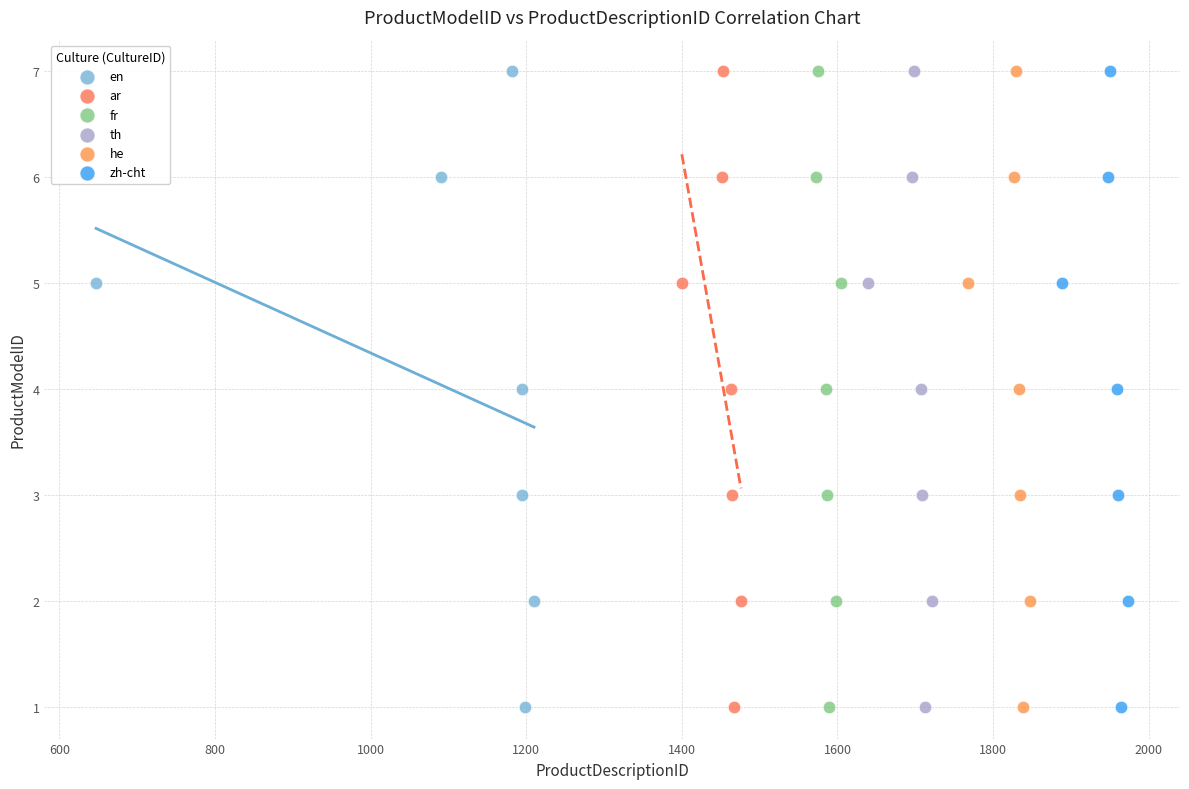

What are all the series names shown in the legend?

en, ar, fr, th, he, zh-cht